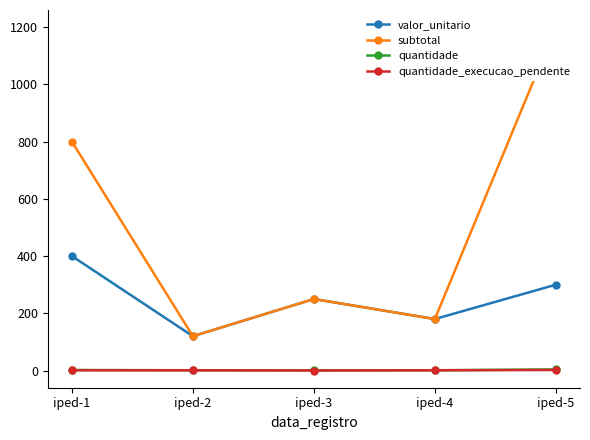

What are all the series names shown in the legend?

valor_unitario, subtotal, quantidade, quantidade_execucao_pendente